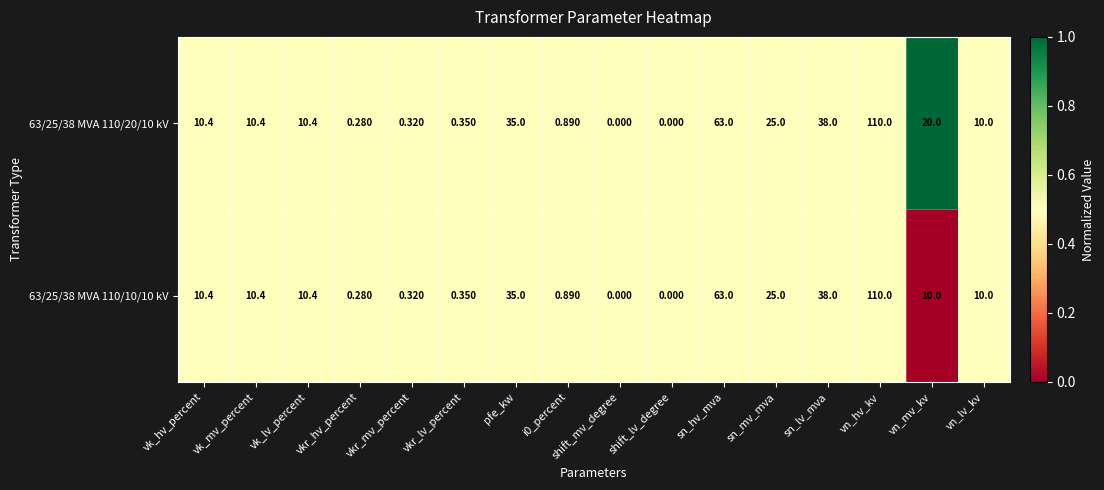

Count the number of categories in the chart.

16